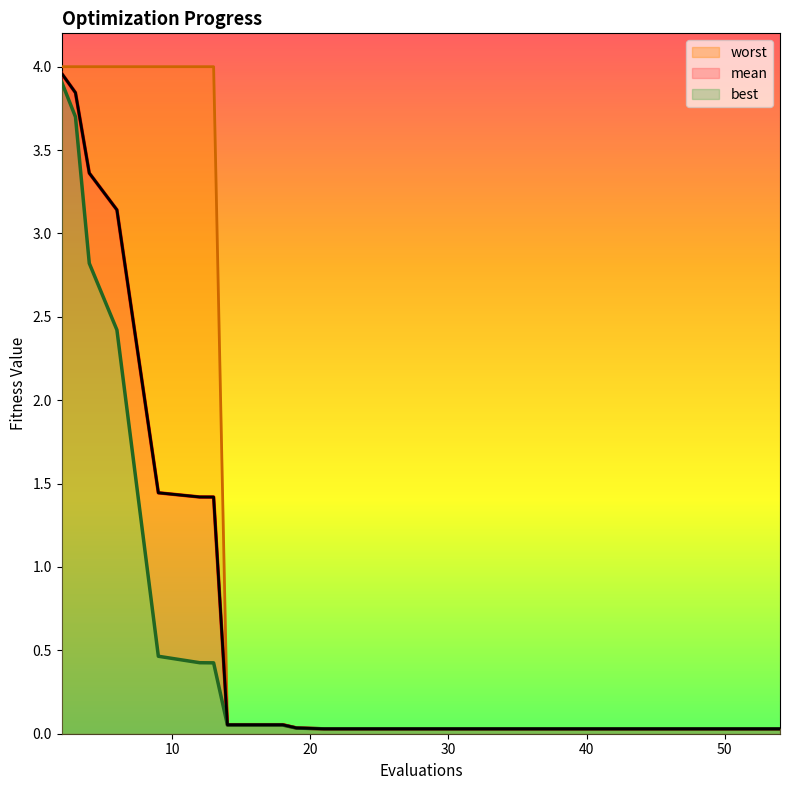

Which series has the widest spread of values?

worst